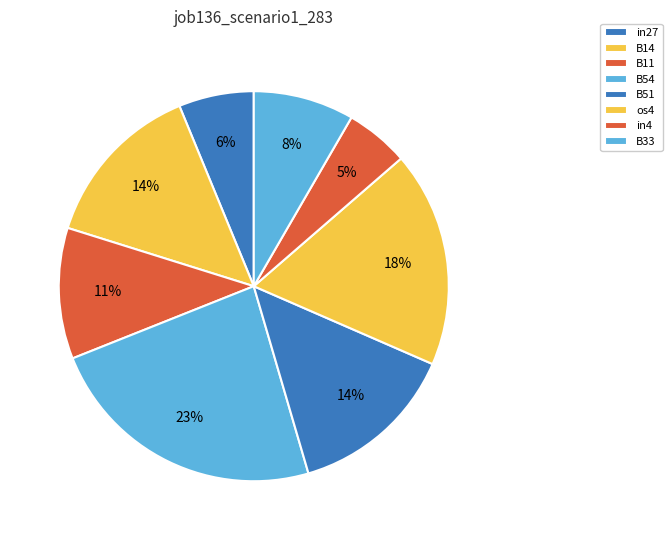

Which slice is the smallest?

in4